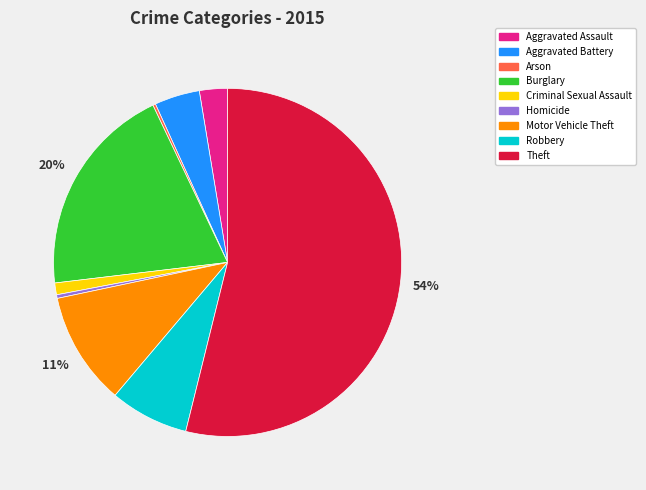

Which category has the biggest portion of the pie?

Theft